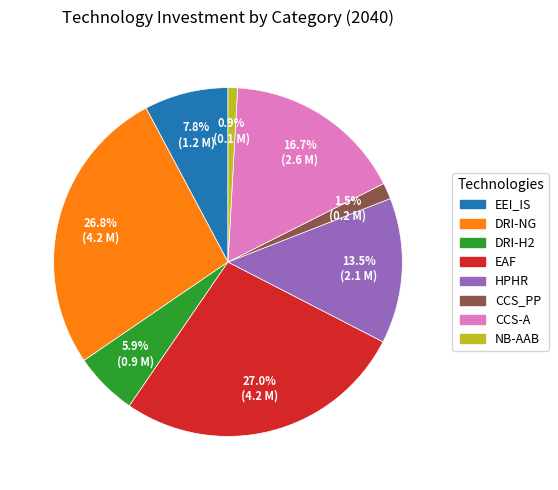

Between NB-AAB and EAF, which is larger?

EAF